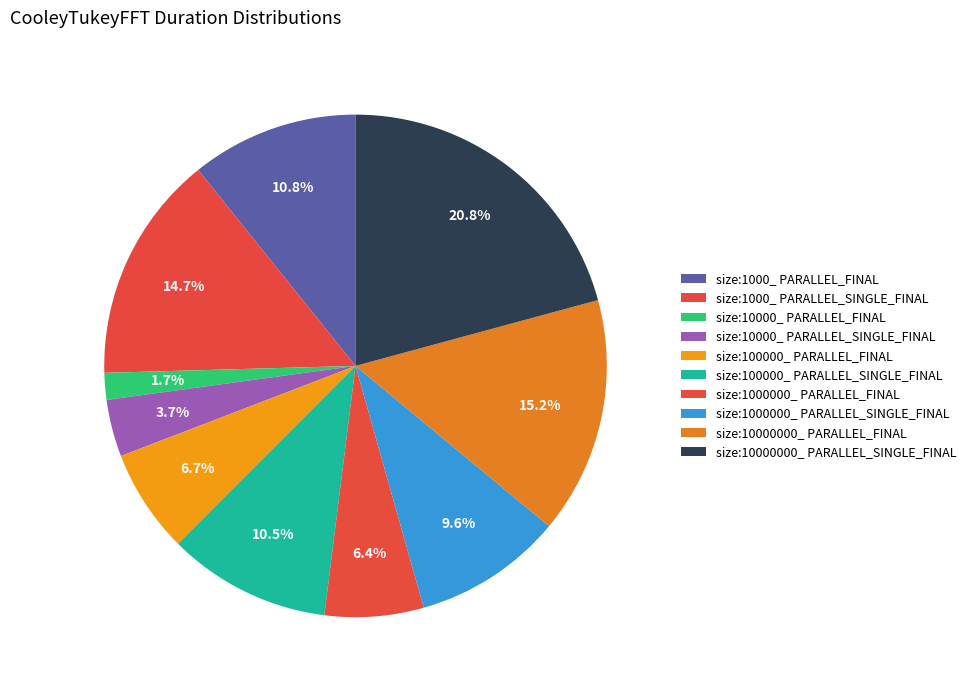

To the nearest percent, what portion does size:10000_ PARALLEL_SINGLE_FINAL represent?

4%